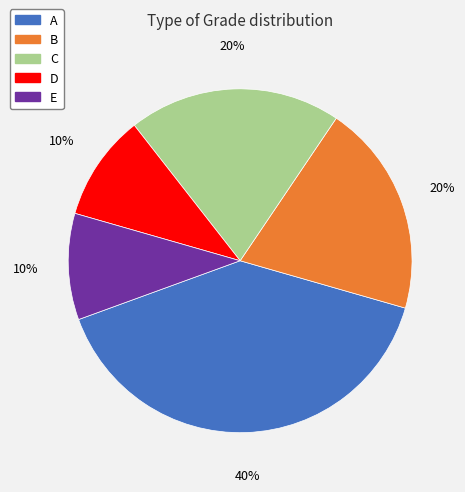

To the nearest percent, what is the difference between the C and D slice percentages?

10%